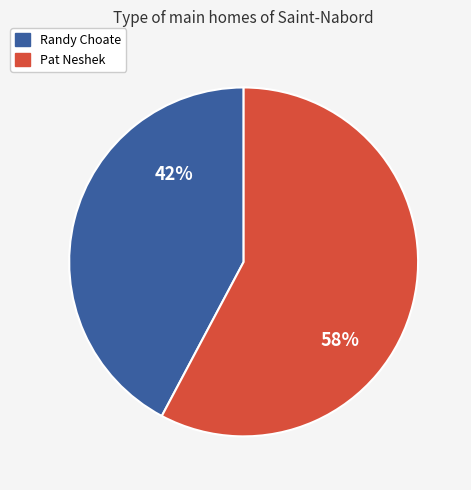

Which category has the biggest portion of the pie?

Pat Neshek